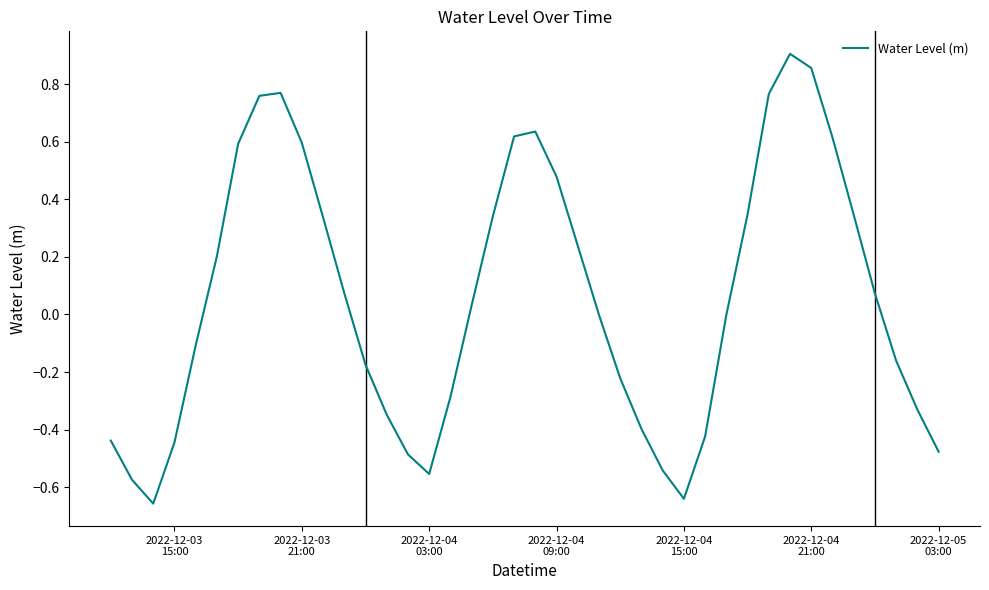

What is the difference between the maximum and minimum values?

1.6